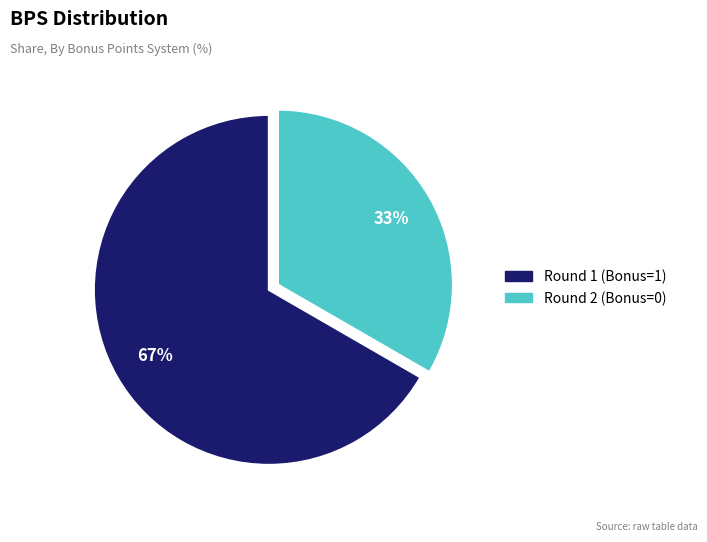

Between Round 1 (Bonus=1) and Round 2 (Bonus=0), which is larger?

Round 1 (Bonus=1)